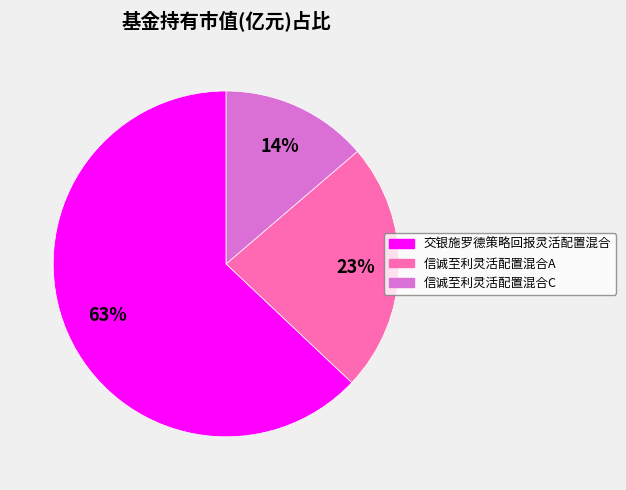

Which category has the biggest portion of the pie?

交银施罗德策略回报灵活配置混合